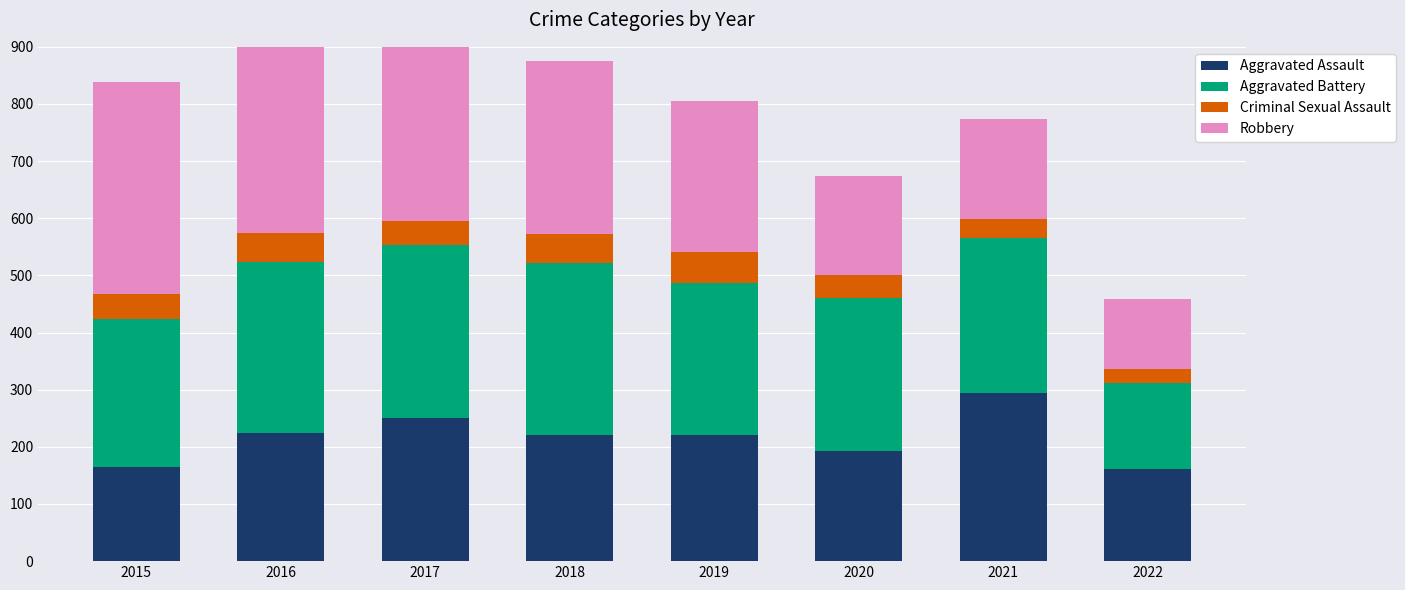

Which category has the lowest value in the Aggravated Assault series?

2022